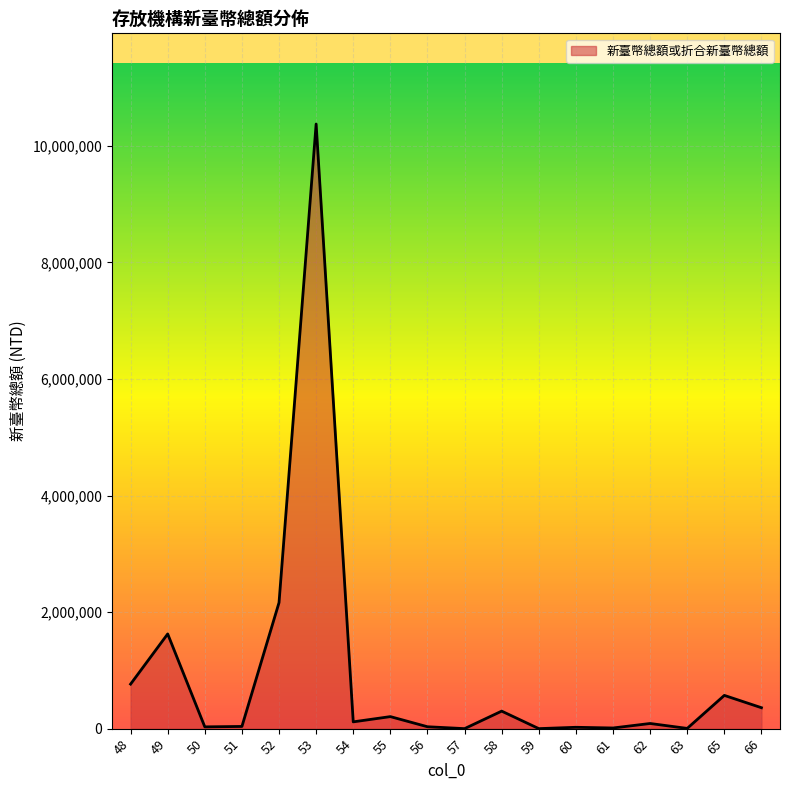

What is the average value?

928020